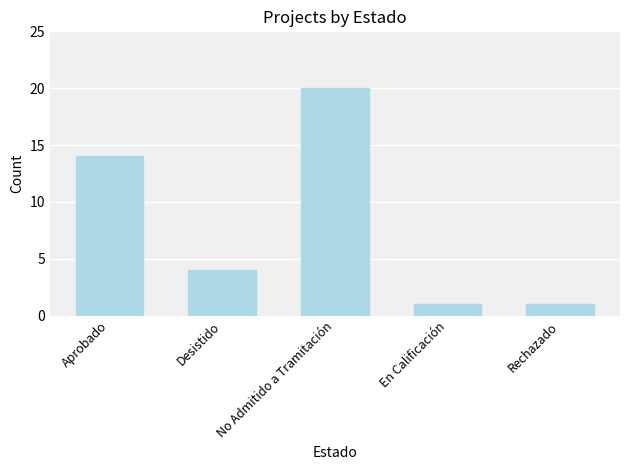

What is the label of the 3rd bar from the left?

No Admitido a Tramitación